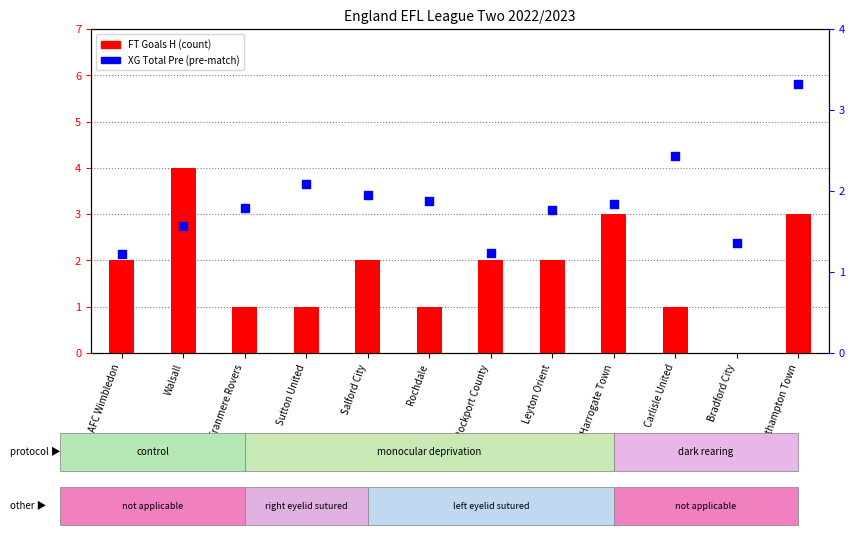

Which series contains the lowest Y value?

FT Goals H